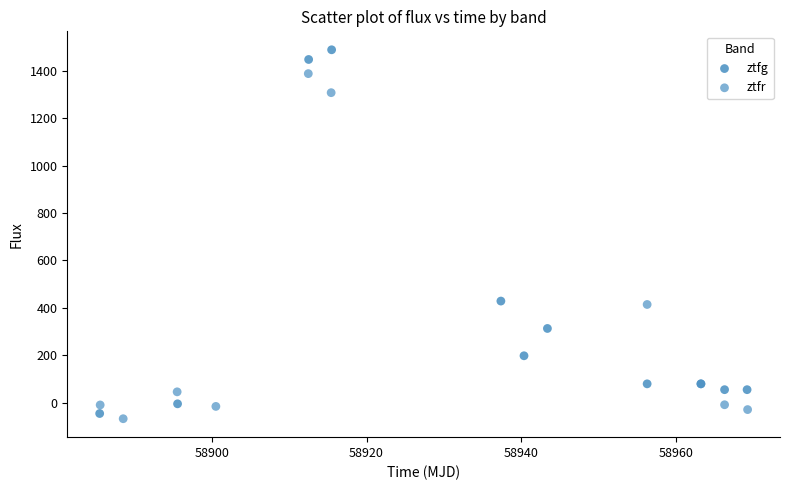

Which series reaches the maximum Y coordinate?

ztfg